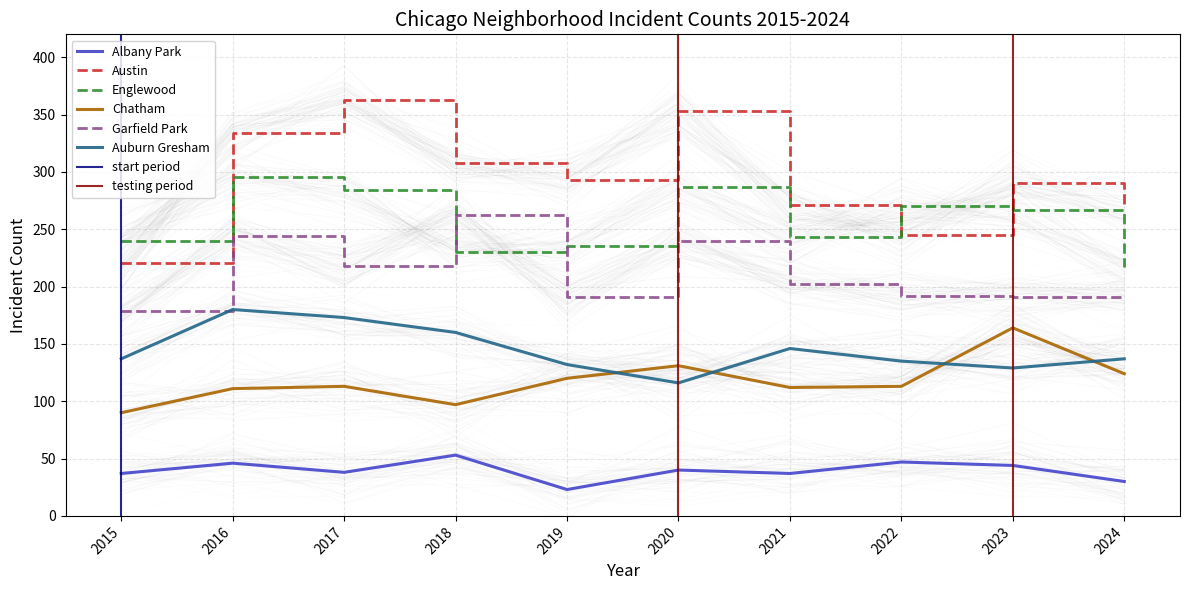

True or false: Englewood and Auburn Gresham intersect in this chart.

False